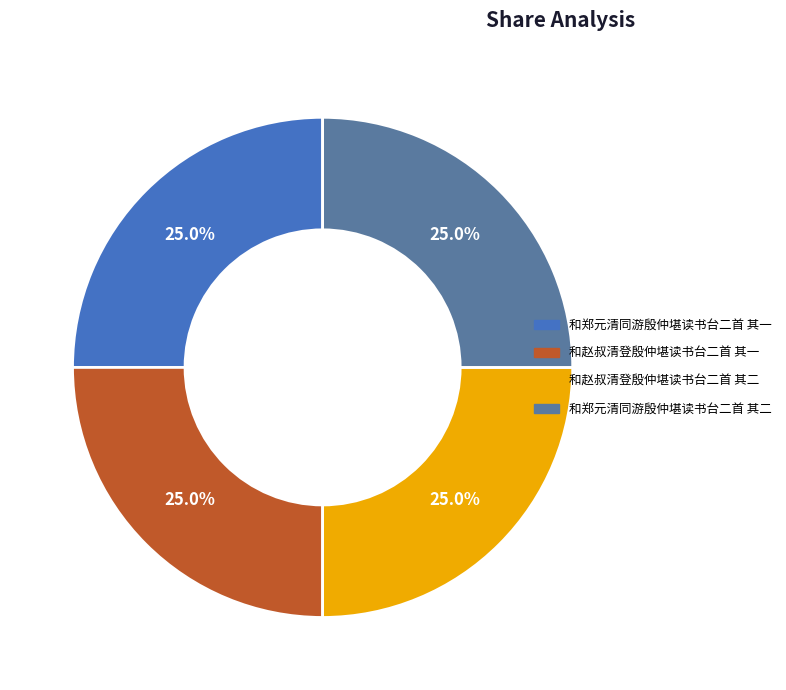

Approximately how many times larger is the value at 和赵叔清登殷仲堪读书台二首 其一 compared to 和郑元清同游殷仲堪读书台二首 其二?

1.0